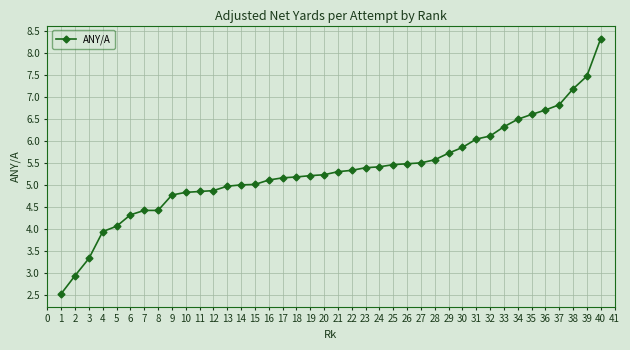

What is the average value?

5.3